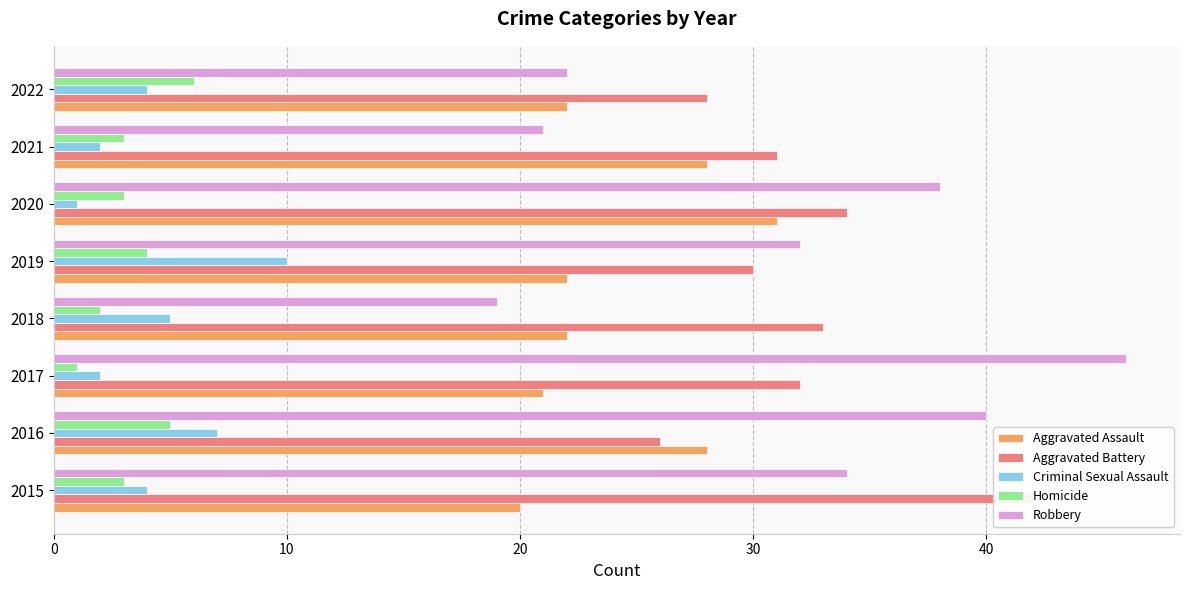

Which series has the largest total across all categories?

Aggravated Battery